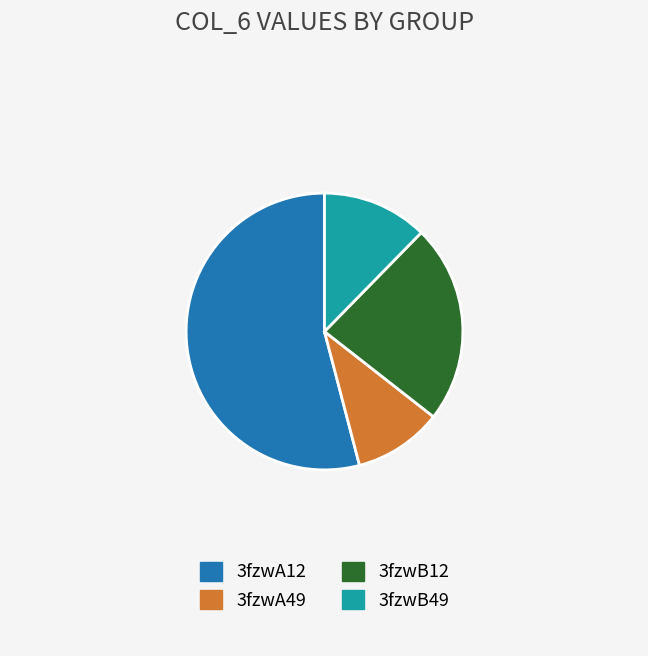

Rank the categories by value from lowest to highest.

3fzwA49, 3fzwB49, 3fzwB12, 3fzwA12